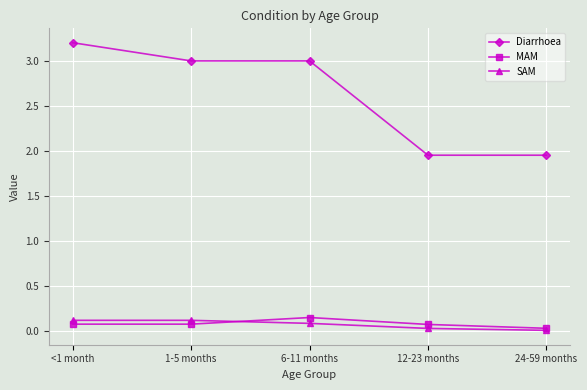

True or false: MAM and Diarrhoea cross at least once.

False